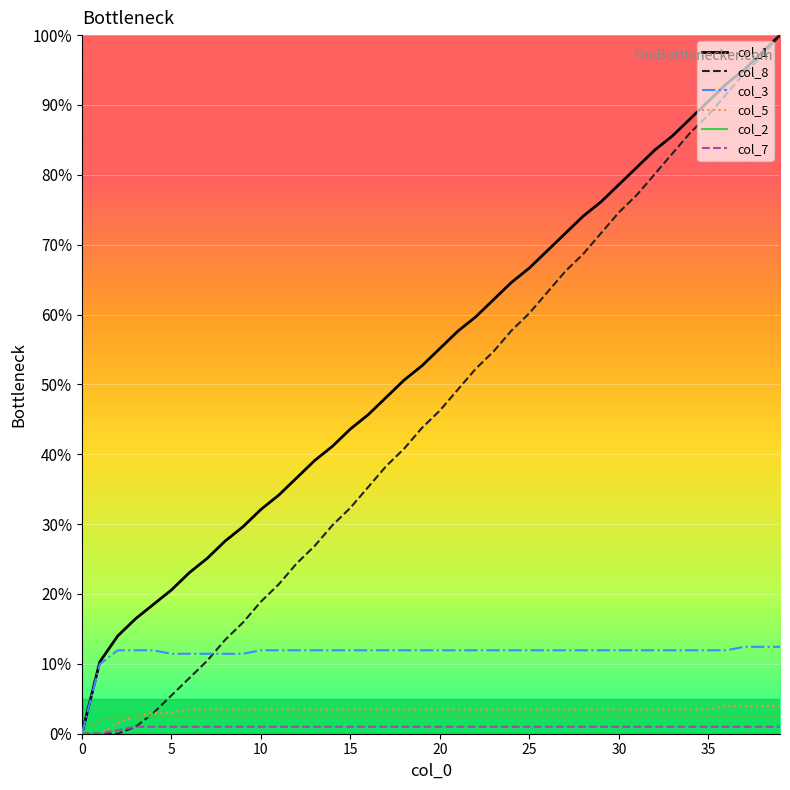

What is the maximum value for col_3?

12.4